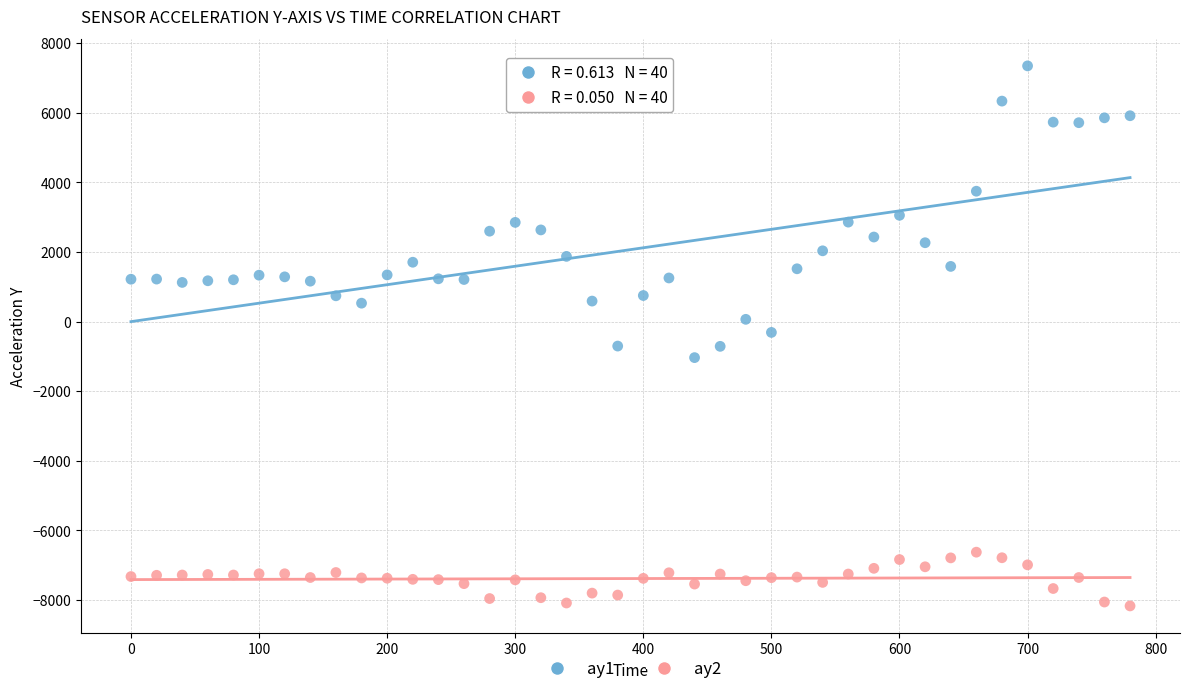

What are all the series names shown in the legend?

ay1, ay2